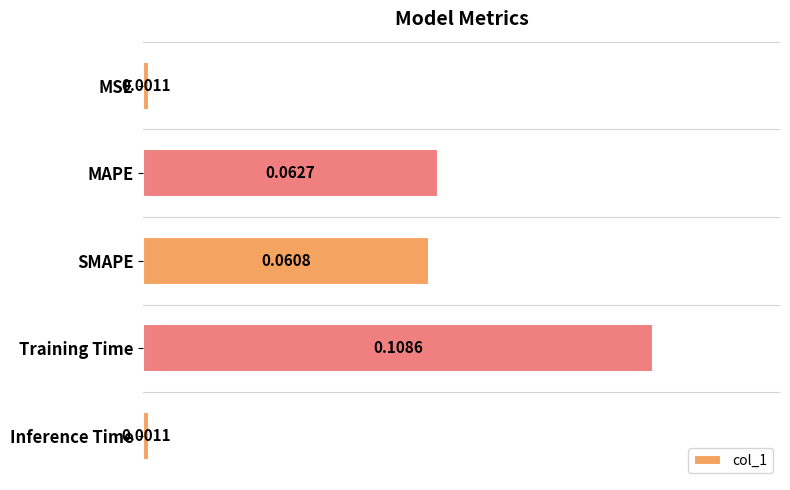

What is the change in value from MSE to SMAPE?

+0.1